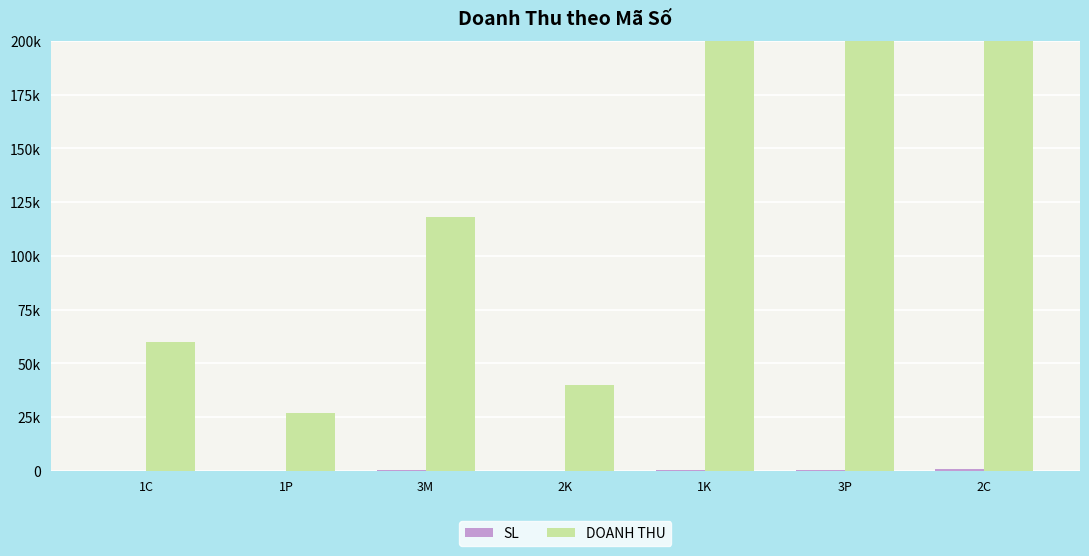

Is the value of SL at 1K greater than the value of DOANH THU at 2C?

No